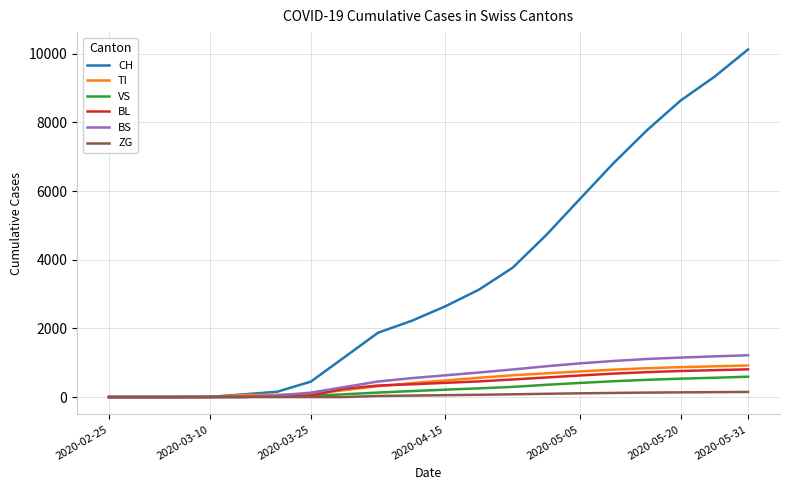

Reading left to right, what are all the values shown in this chart?

CH: 0	0	2	6	79	155	449	1160	1874	2220	2643	3128	3765	4718	5768	6811	7774	8639	9327	10122
TI: 0	0	0	0	61	67	85	202	316	404	483	562	634	691	745	798	840	871	895	921
VS: 0	0	2	2	6	15	35	81	131	174	215	253	296	356	411	461	502	536	562	593
BL: 0	0	0	2	5	18	46	242	336	372	414	456	512	570	629	683	726	759	783	808
BS: 0	0	0	4	0	46	128	292	453	551	633	715	803	897	981	1051	1109	1150	1185	1217
ZG: 0	0	0	0	0	0	0	0	32	43	55	66	80	95	109	120	130	137	143	149